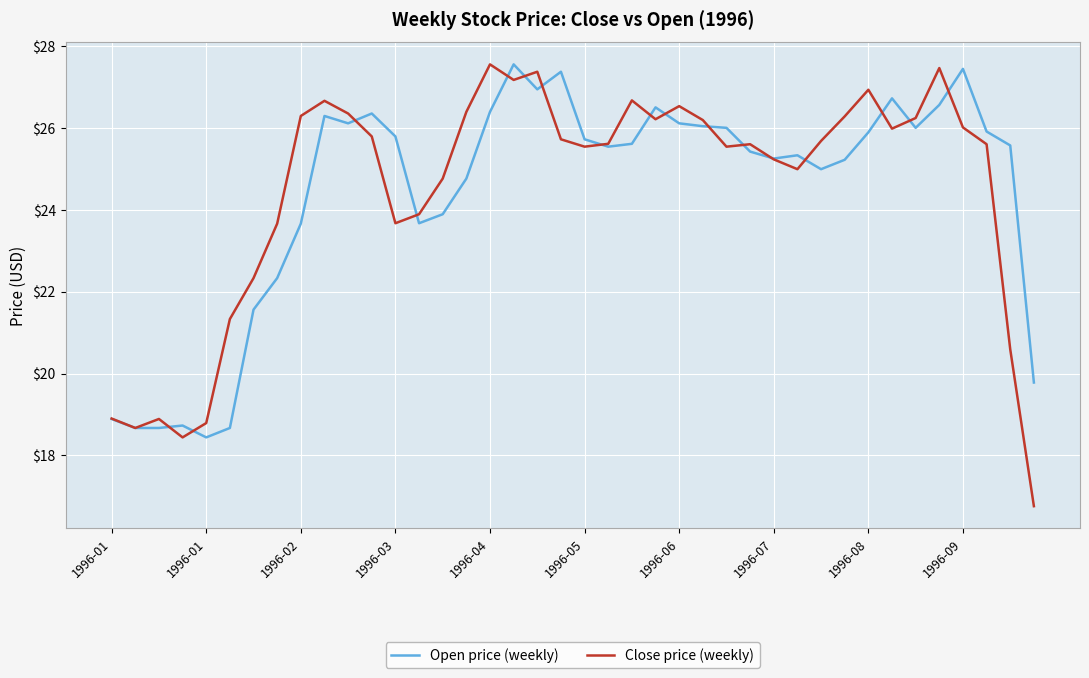

Which series has the largest range (max minus min)?

Close price (weekly)